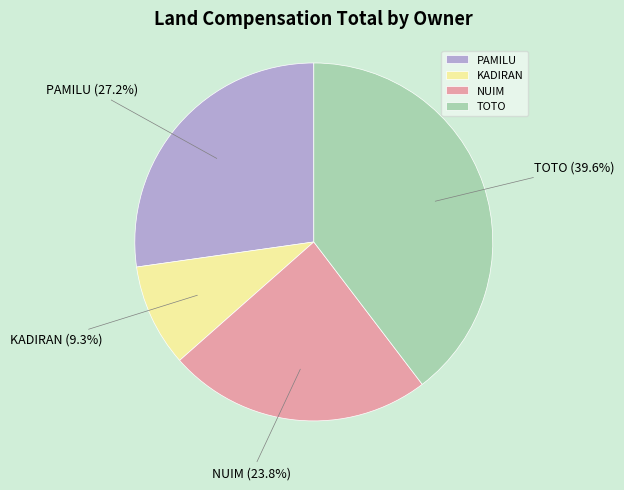

Which slice is the largest?

TOTO